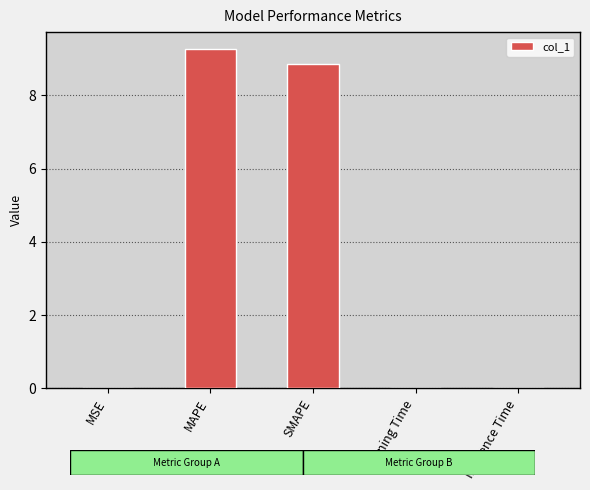

Count the number of data series in this chart.

1